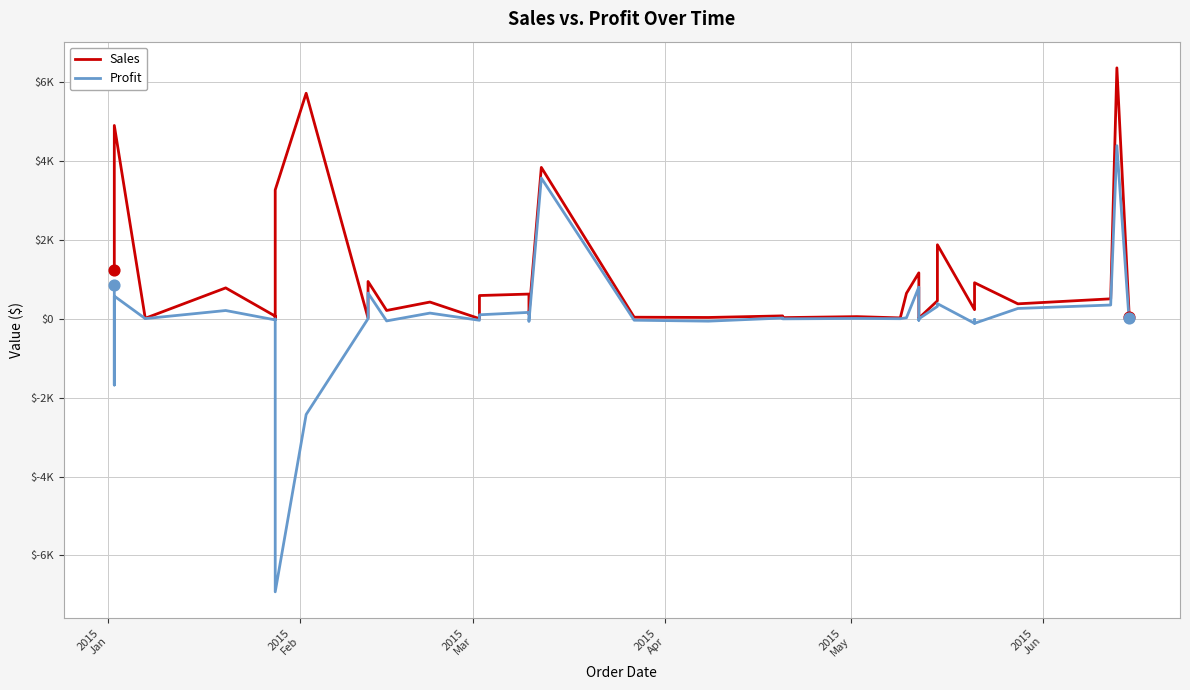

Which series reaches the minimum Y coordinate?

Profit